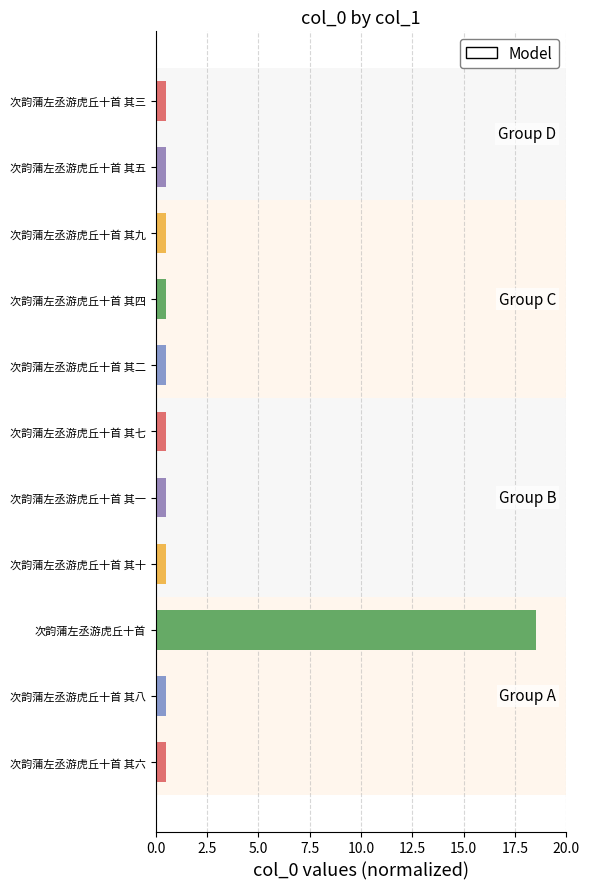

Reading bottom to top, transcribe all the data shown in this chart.

次韵蒲左丞游虎丘十首 其六=0.5	次韵蒲左丞游虎丘十首 其八=0.5	次韵蒲左丞游虎丘十首=18.5	次韵蒲左丞游虎丘十首 其十=0.5	次韵蒲左丞游虎丘十首 其一=0.5	次韵蒲左丞游虎丘十首 其七=0.5	次韵蒲左丞游虎丘十首 其二=0.5	次韵蒲左丞游虎丘十首 其四=0.5	次韵蒲左丞游虎丘十首 其九=0.5	次韵蒲左丞游虎丘十首 其五=0.5	次韵蒲左丞游虎丘十首 其三=0.5